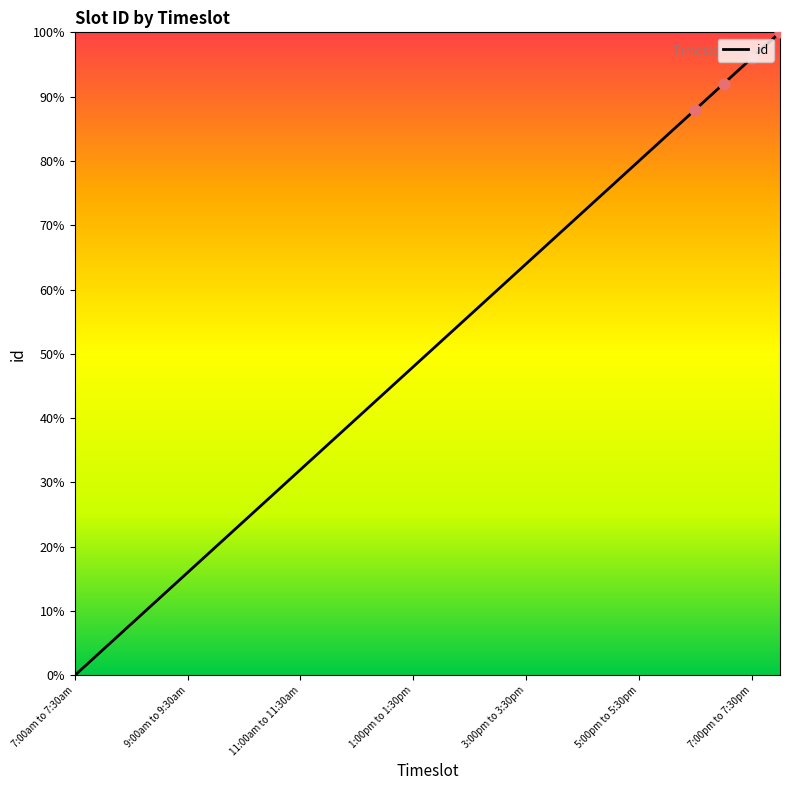

What is the difference between the maximum and minimum values?

100.0